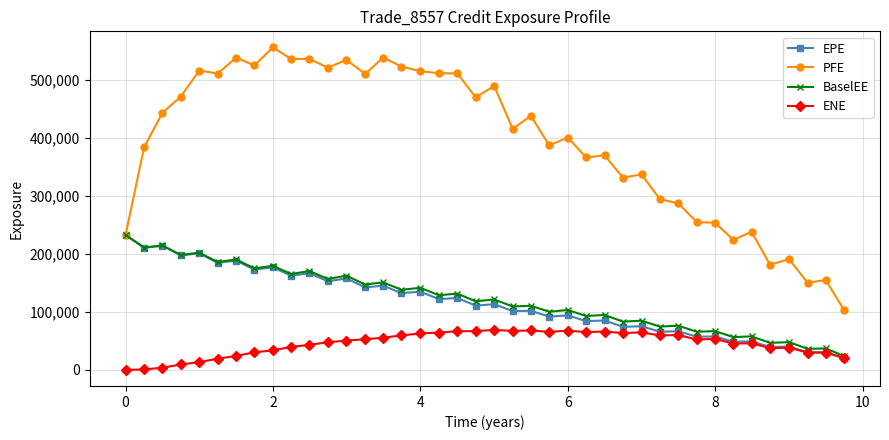

True or false: ENE and PFE cross at least once.

False